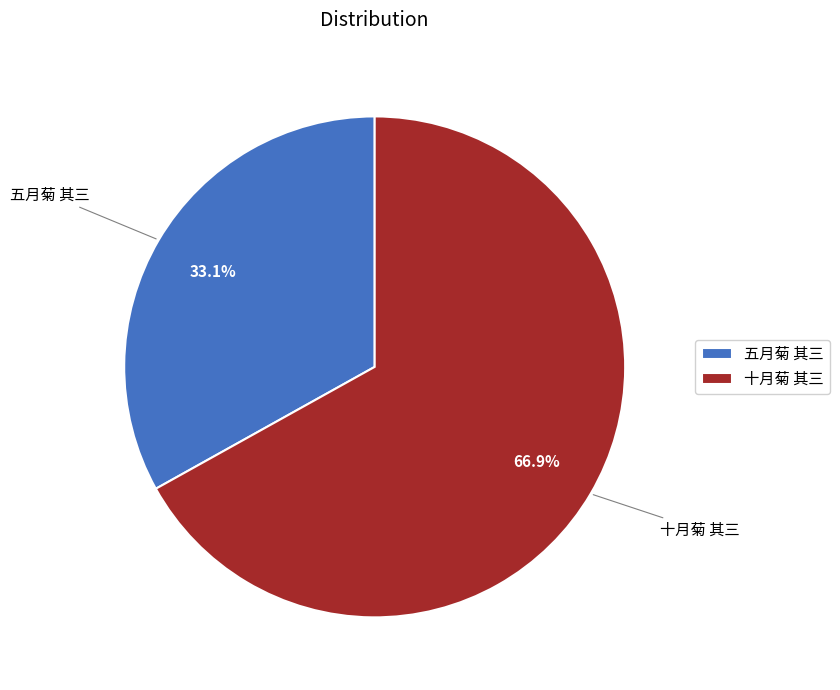

Between 五月菊 其三 and 十月菊 其三, which is larger?

十月菊 其三